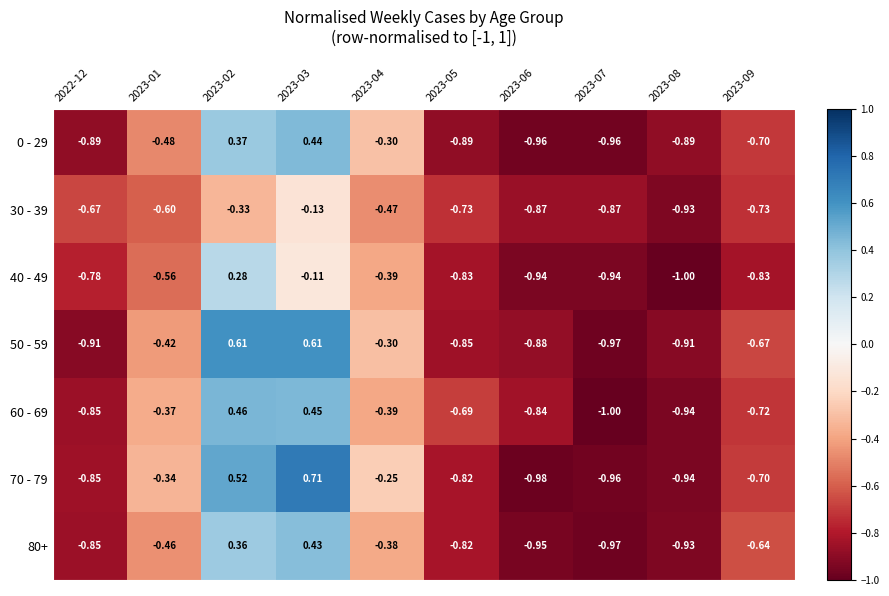

Is the value of 50 - 59 at 2023-05 greater than the value of 30 - 39 at 2023-08?

Yes